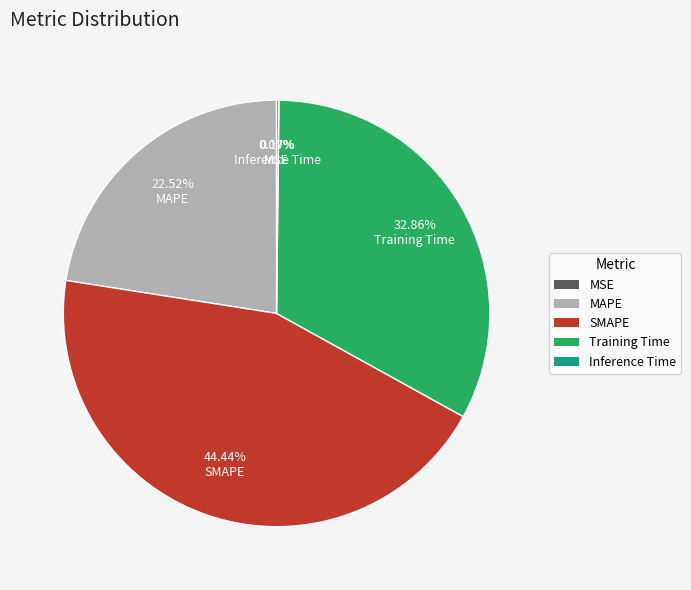

Do MAPE and Training Time together represent more than half of the pie?

Yes